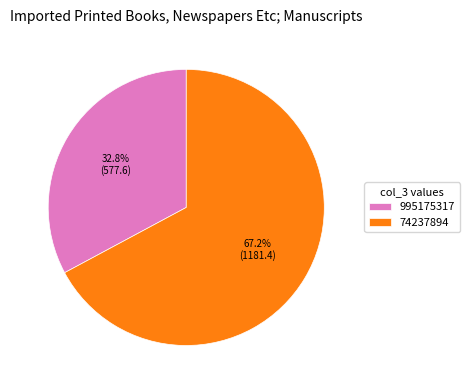

To the nearest percent, what portion does 74237894 represent?

67%